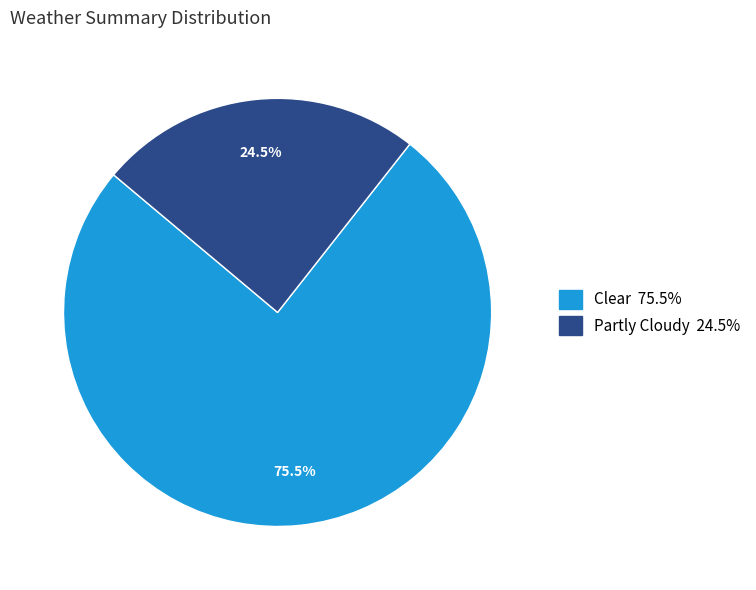

Is there a majority slice in this chart?

Yes